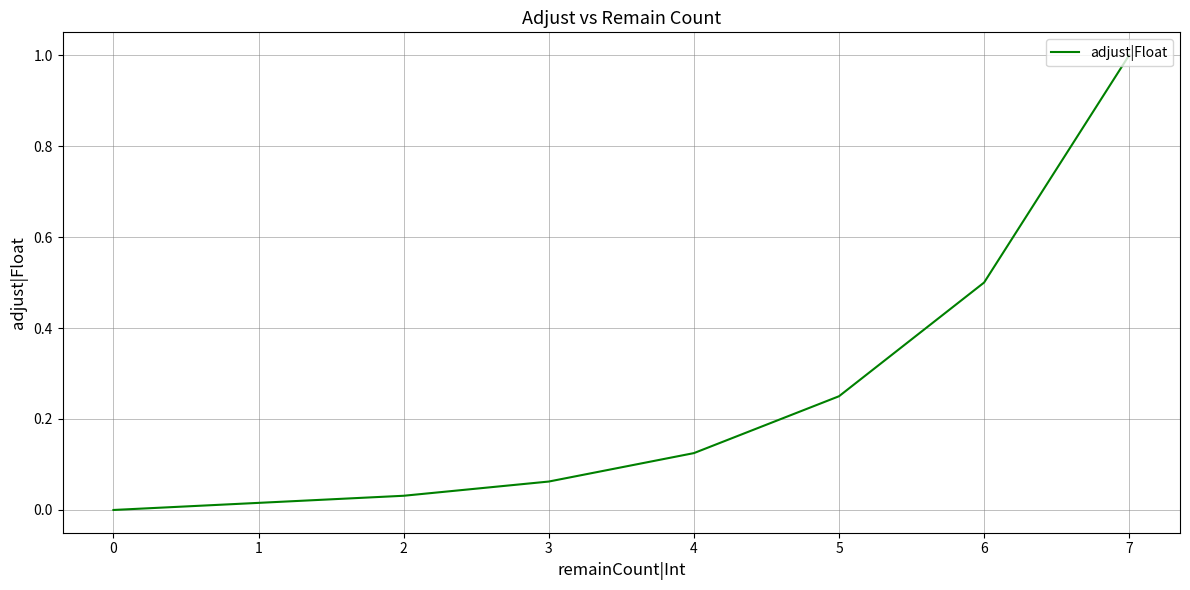

Count the number of categories in the chart.

8